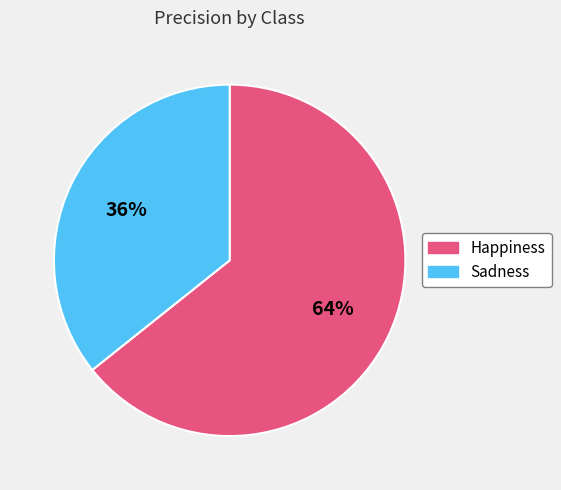

How many slices are in this pie chart?

2